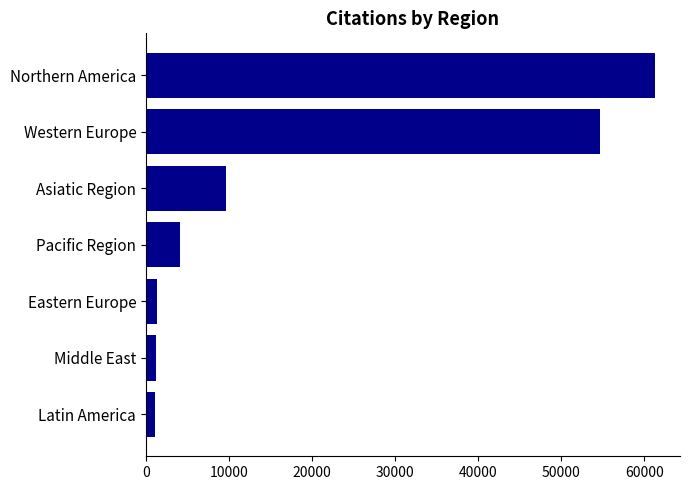

What is the average value?

19049